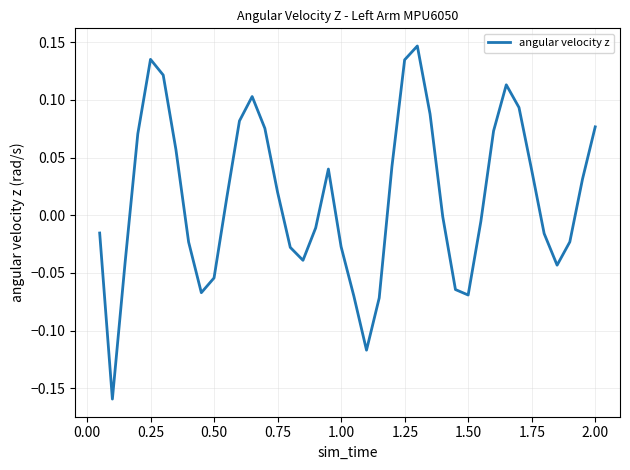

What is the difference between the maximum and minimum values?

0.3